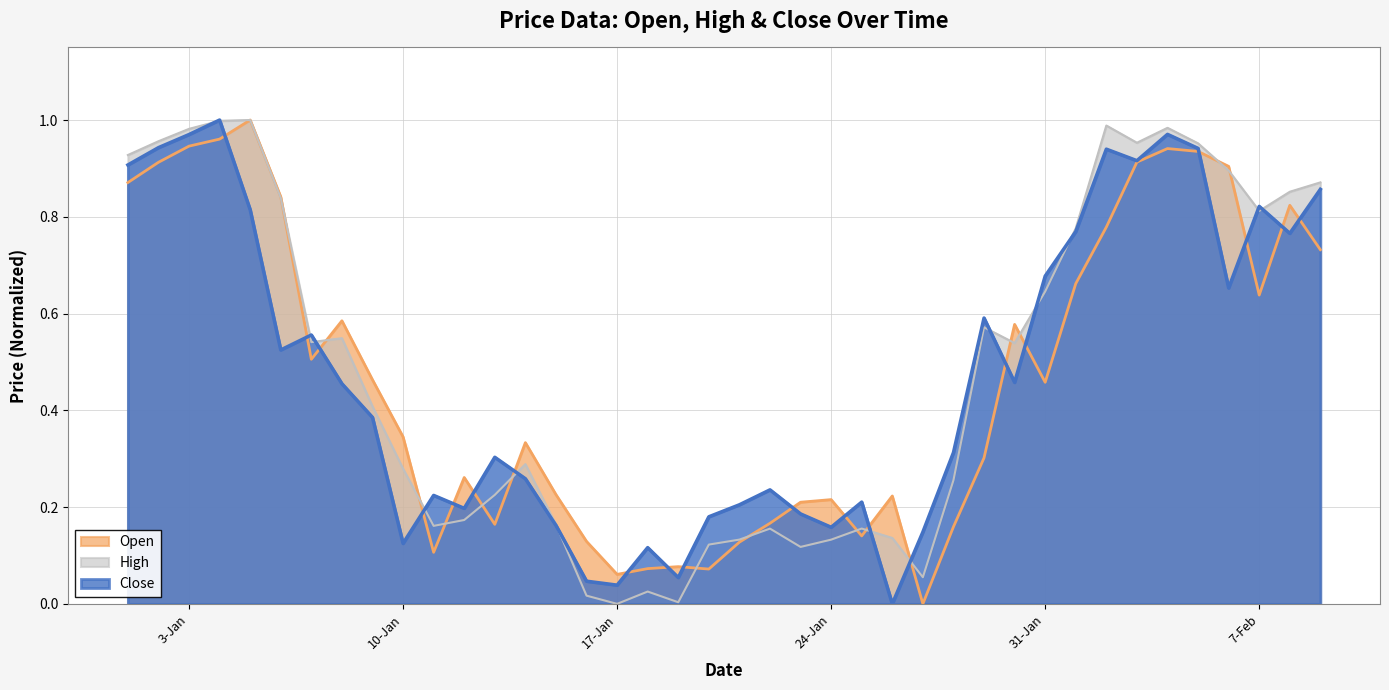

What is the difference between the maximum and minimum values in the Open series?

1.0